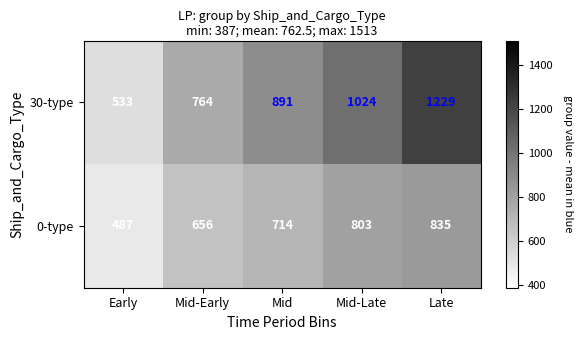

Reading left to right, list all the values displayed in this chart.

30-type: 533	764	891	1024	1229
0-type: 487	656	714	803	835